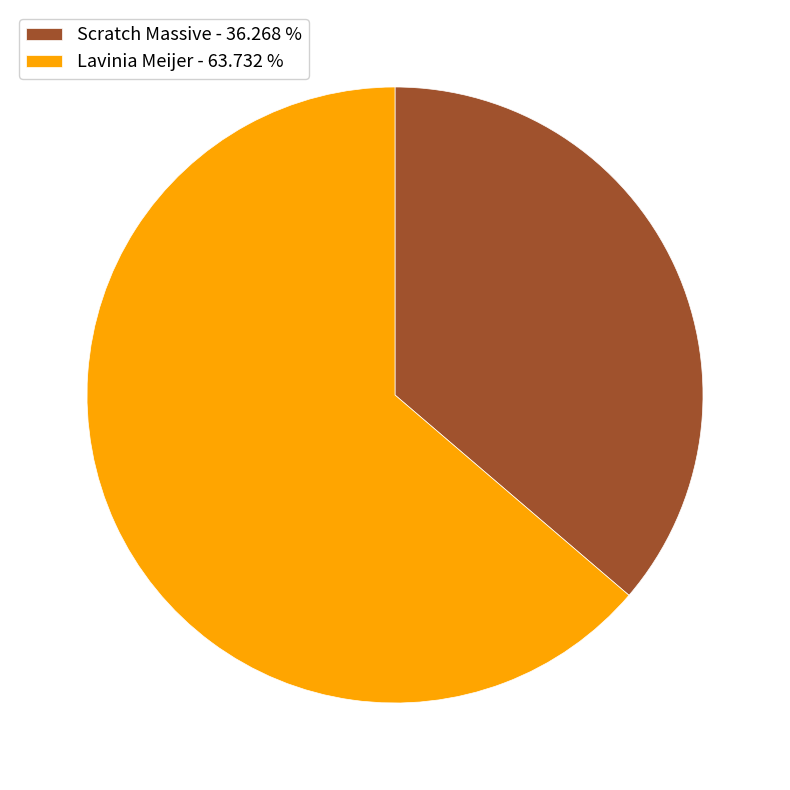

Is there a majority slice in this chart?

Yes